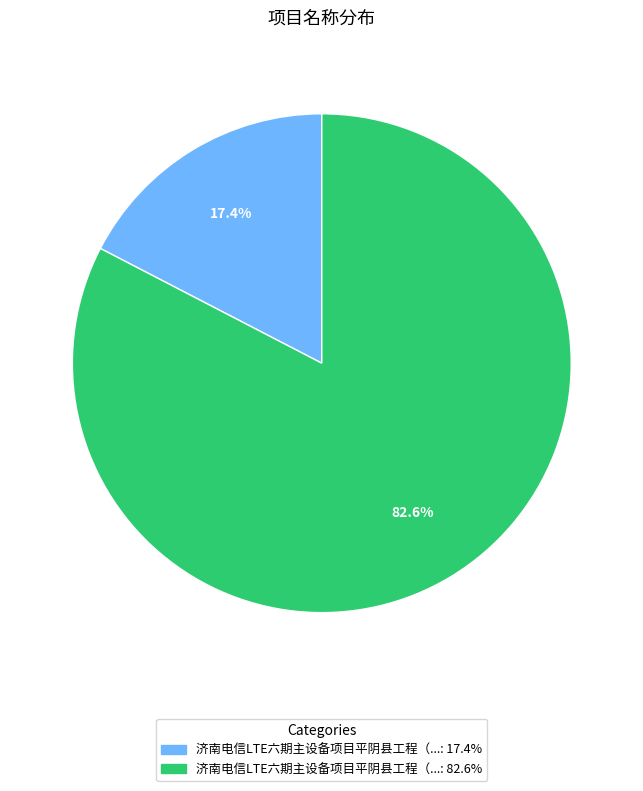

Is there any slice that represents more than half of the pie?

Yes